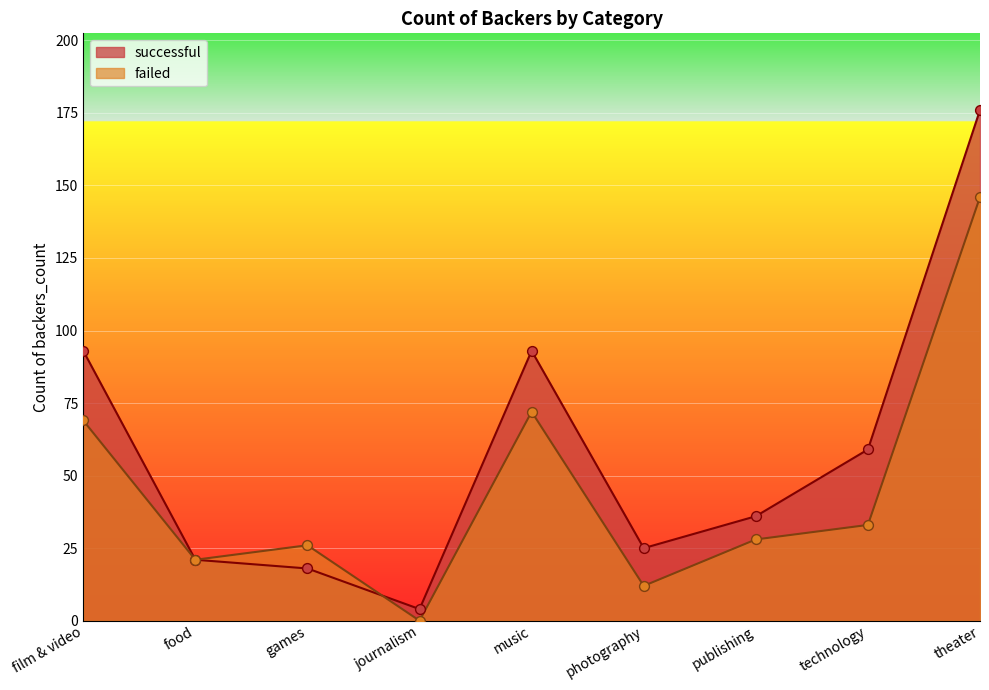

What are all the series names shown in the legend?

successful, failed